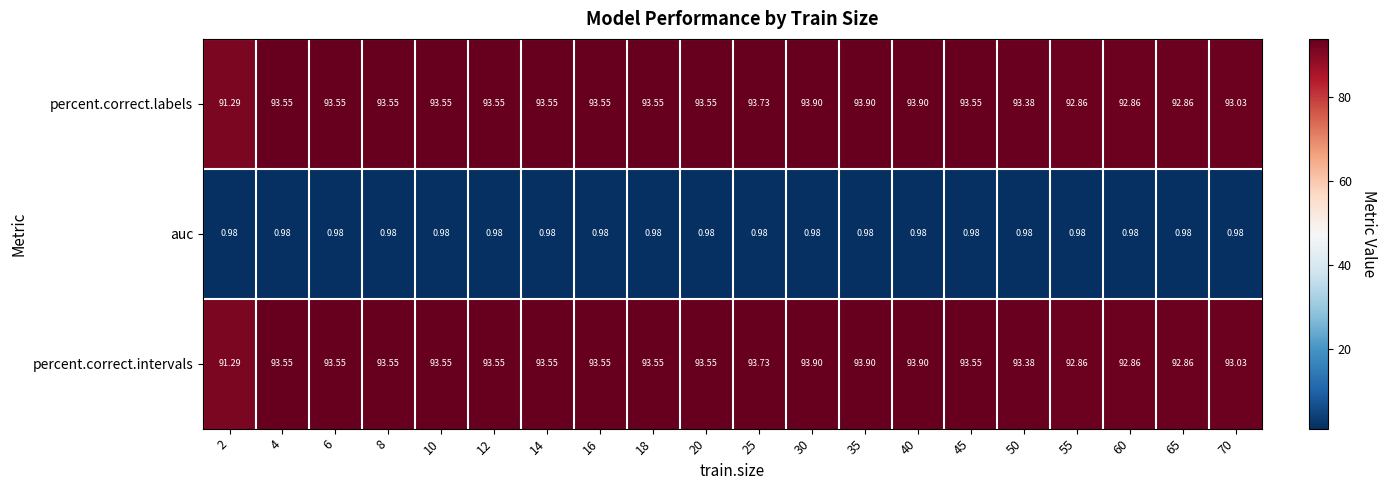

Is the value of percent.correct.intervals at 20 greater than the value of percent.correct.labels at 55?

Yes